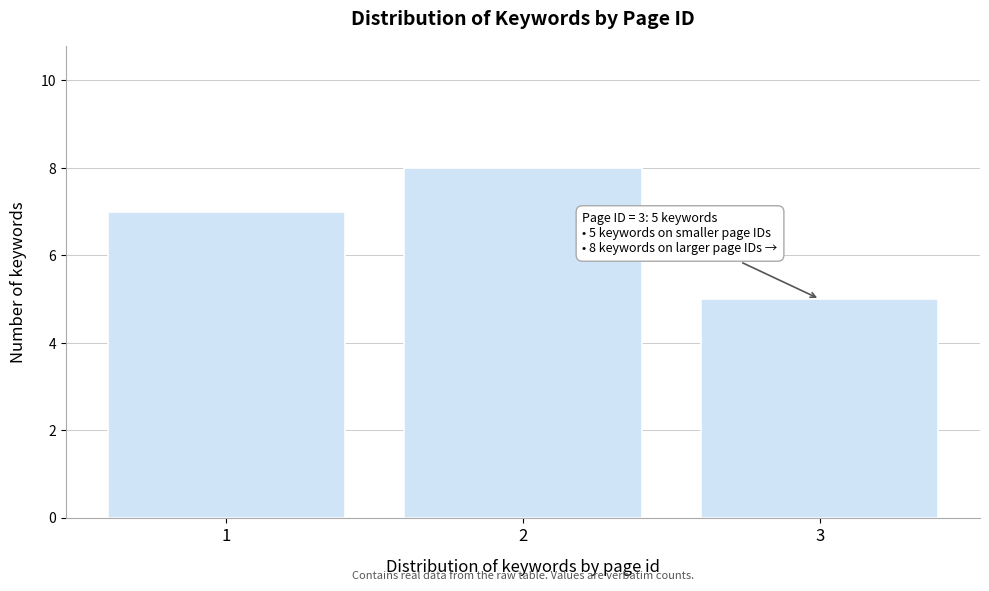

Reading right to left, what are all the values shown in this chart?

3=5	2=8	1=7